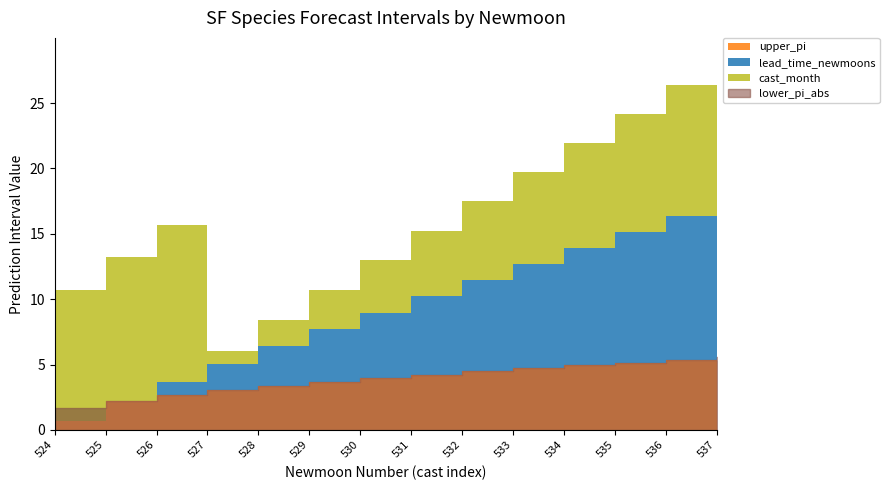

The value of cast_month at 529 is 4.2. True or false?

False